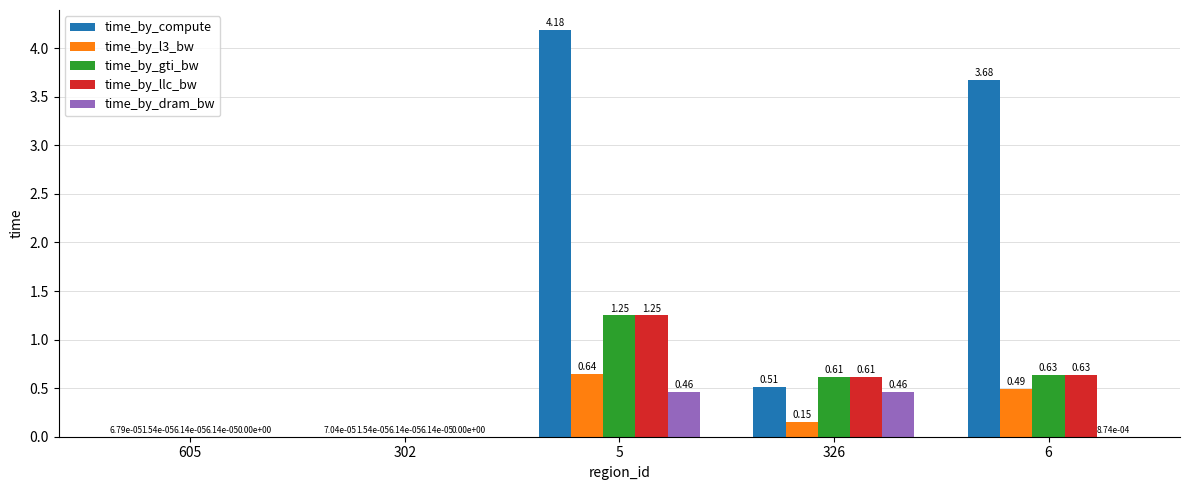

Which series has the widest spread of values?

time_by_compute